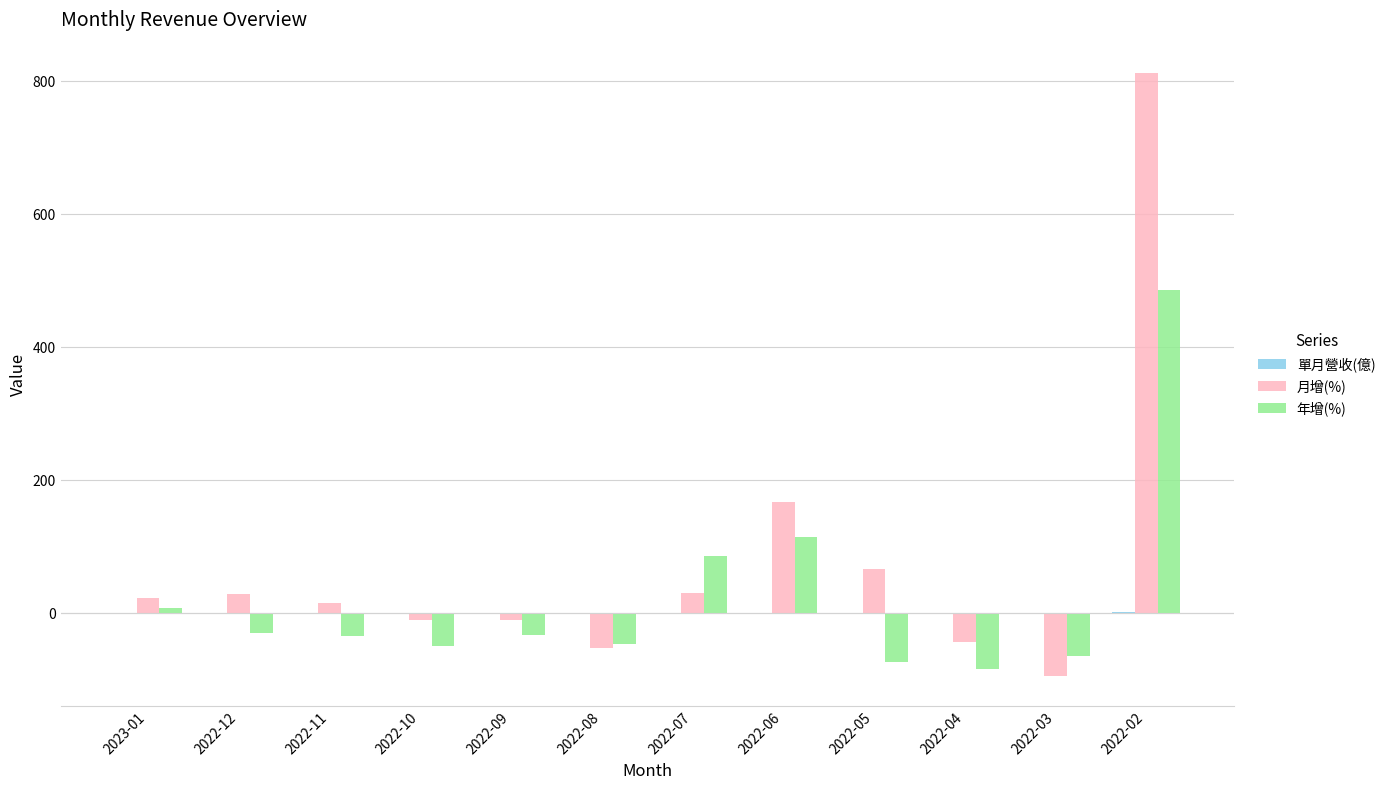

Which series has the largest total across all categories?

月增(%)